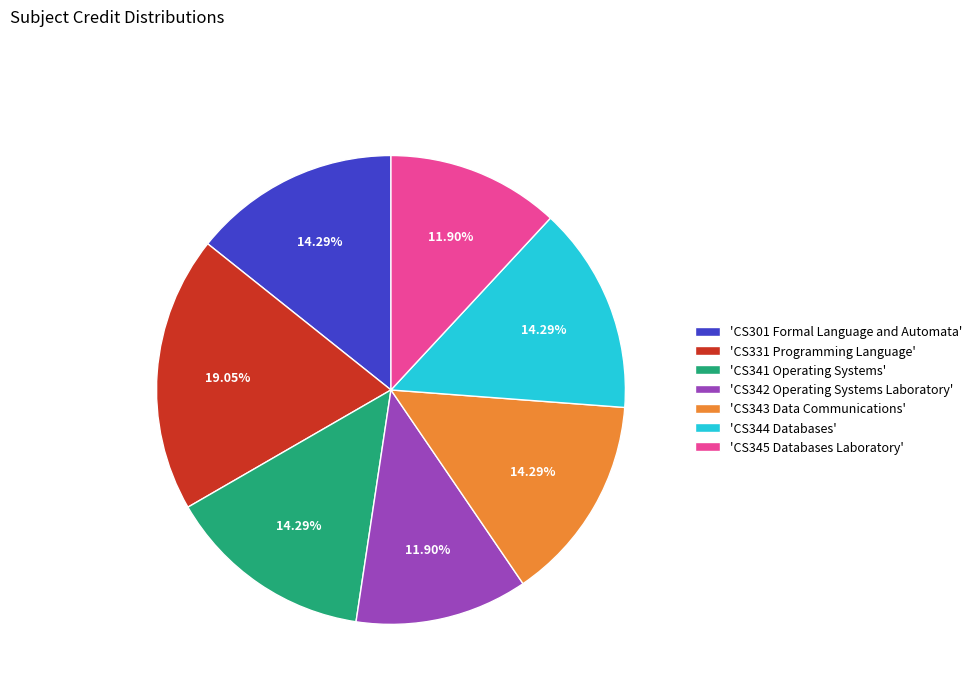

How many slices are in this pie chart?

7